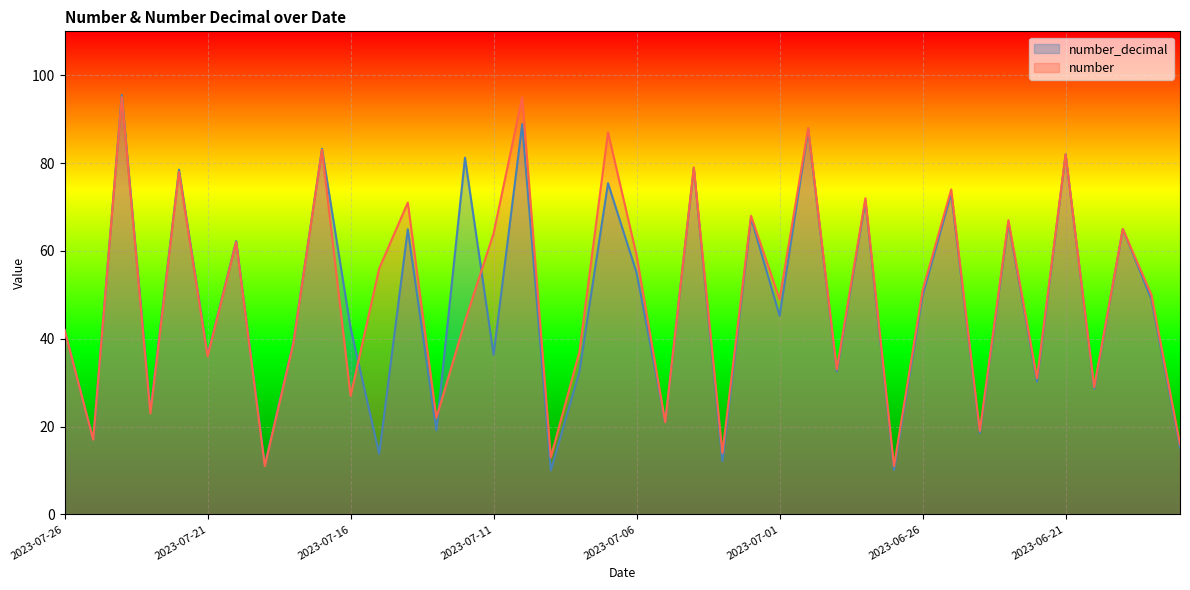

What is the value of the number_decimal point at the 12th from the left?

13.8